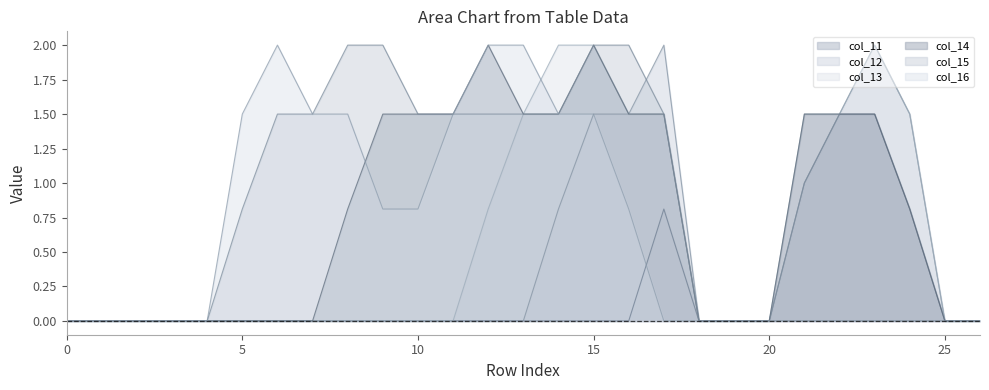

Which series has the widest spread of values?

col_12